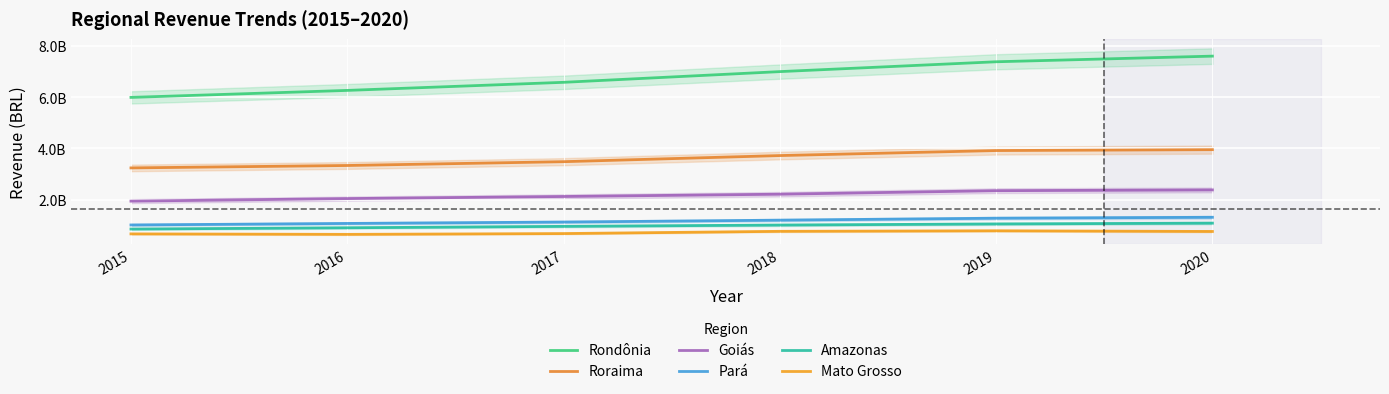

How many data points in Pará are above 1195550451?

2